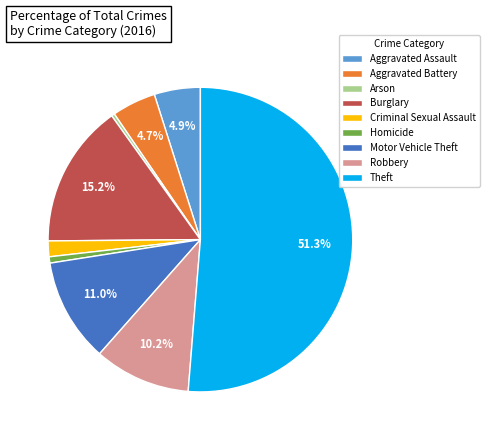

Is it true that Aggravated Battery is 11% of the pie?

False